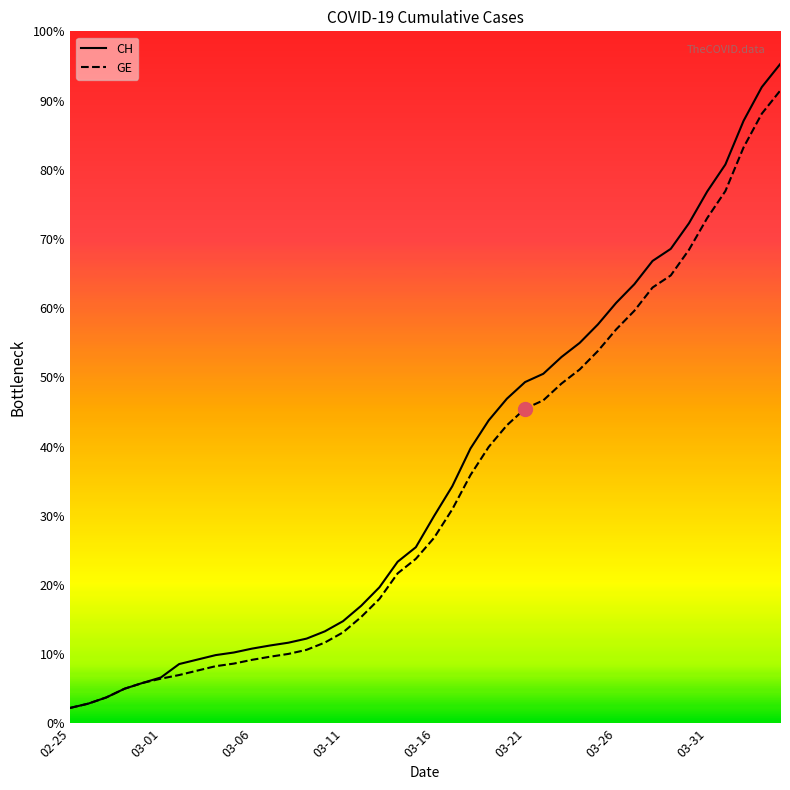

Which series has the widest spread of values?

CH